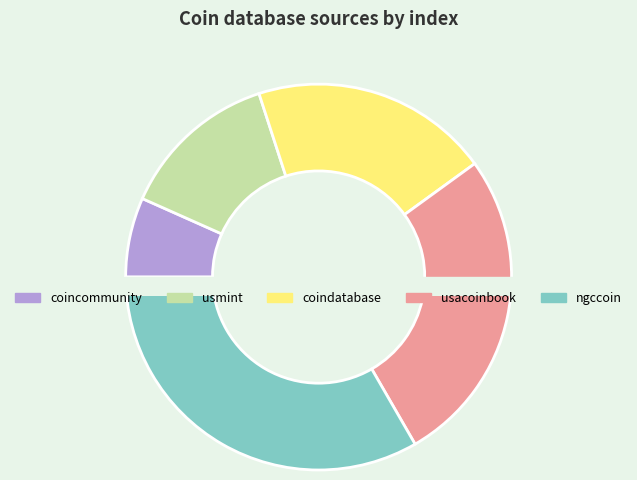

Is the sum of coindatabase and ngccoin greater than half?

Yes